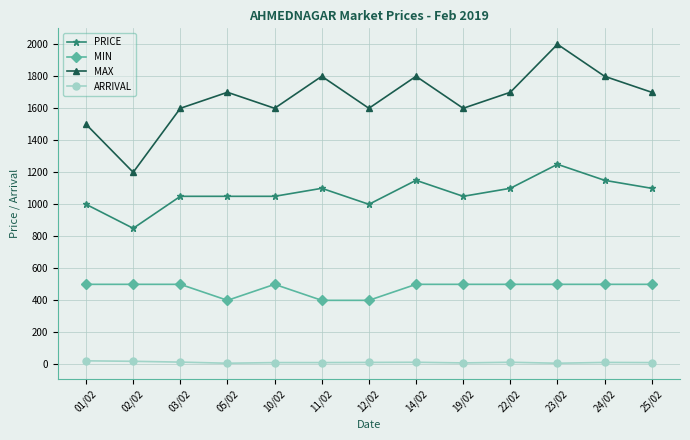

At how many categories does at least one series exceed 431?

13